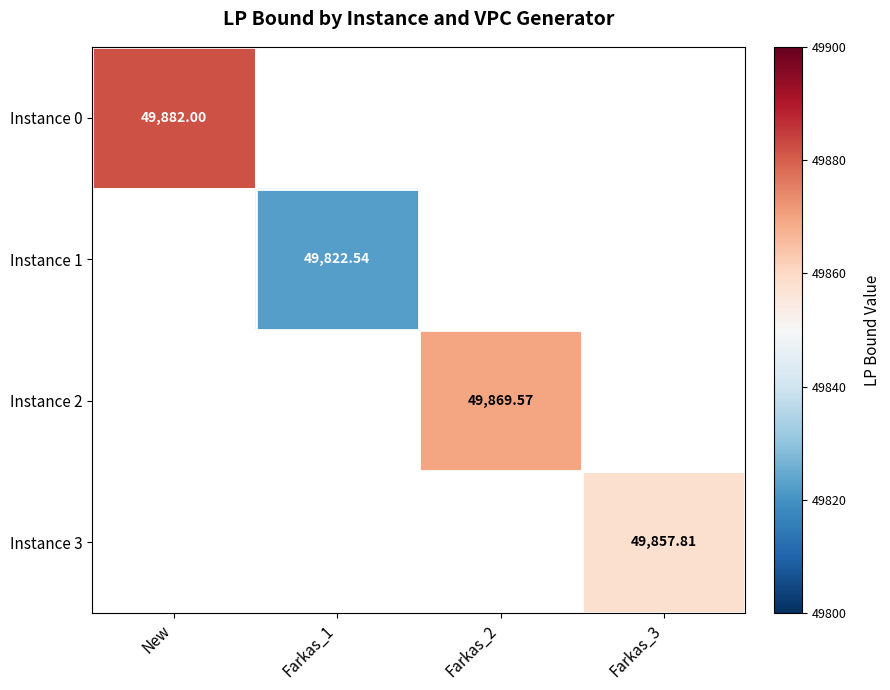

At which category does the chart reach its peak across all series?

New